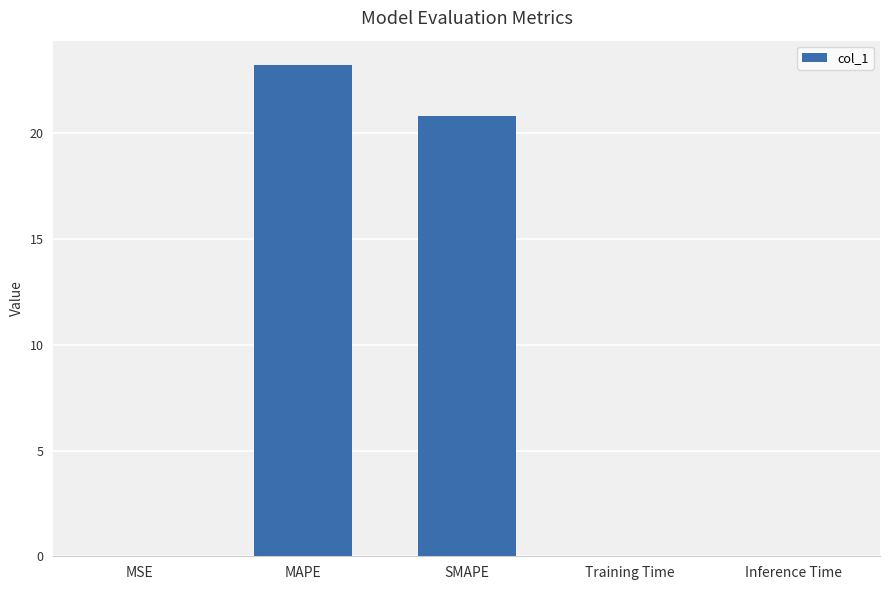

What is the ratio of the value at SMAPE to the value at MAPE?

0.9